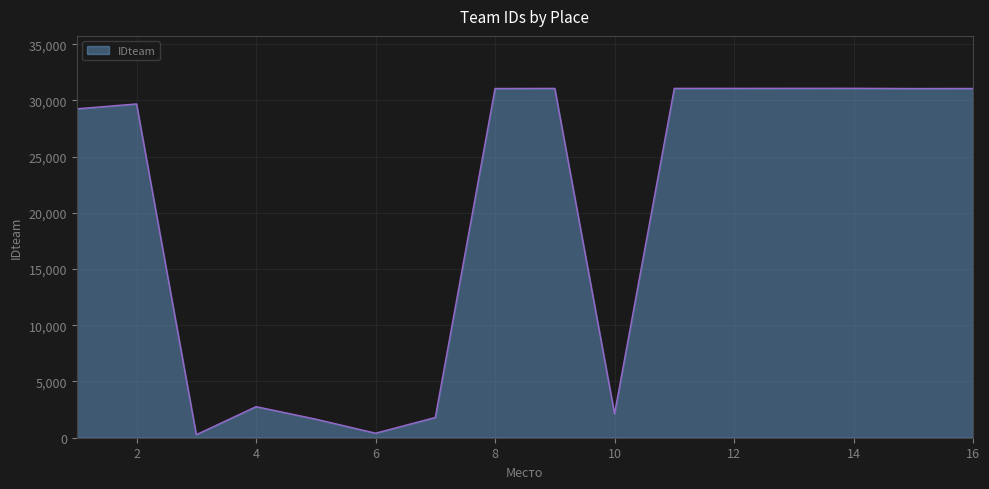

How many lines are shown in the chart?

1